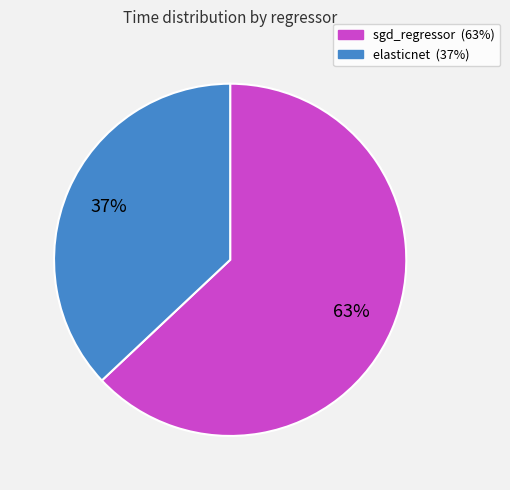

Rank the categories by value from highest to lowest.

sgd_regressor, elasticnet